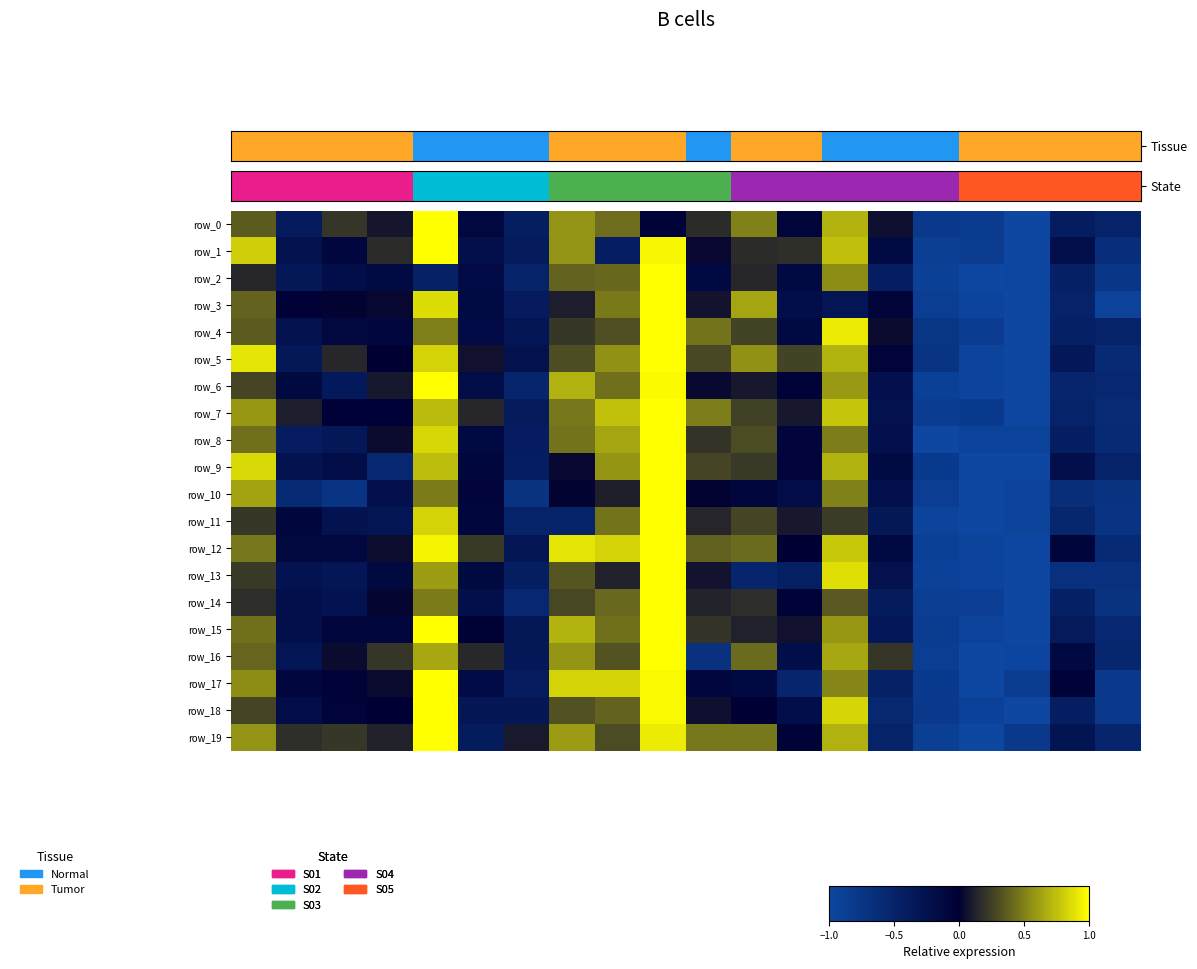

Which series has the largest total across all categories?

row_12